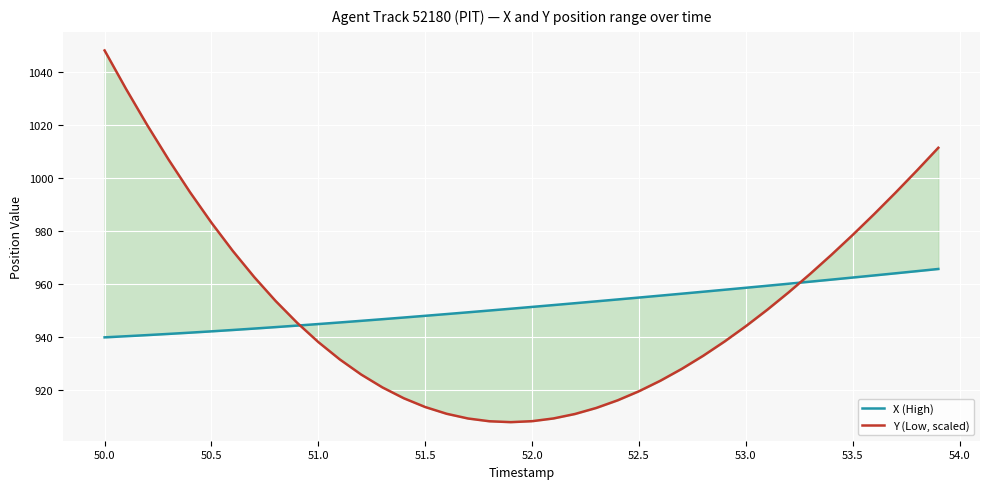

Which series has the largest total across all categories?

X (High)